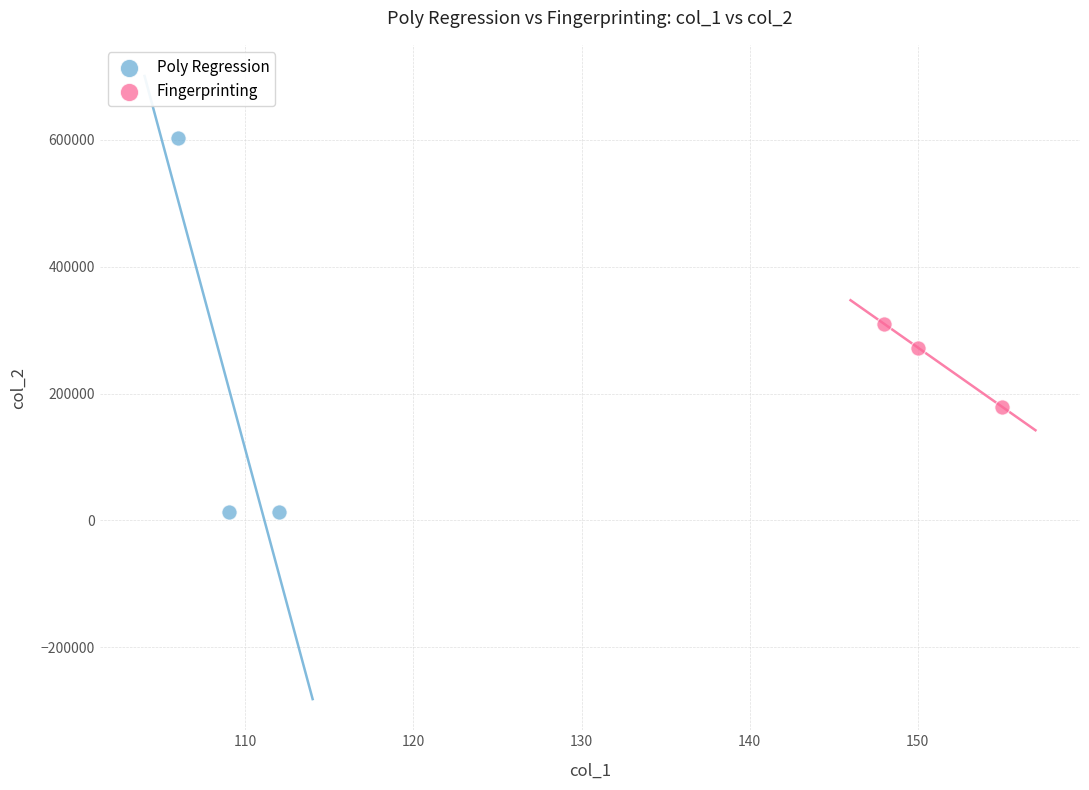

Which series reaches the minimum Y coordinate?

Poly Regression